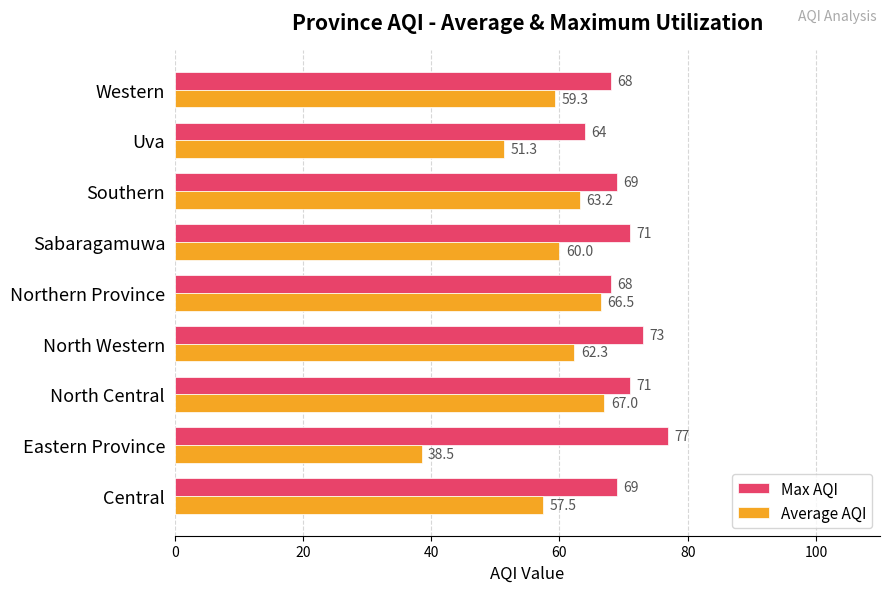

What is the average value of the Max AQI series?

70.0